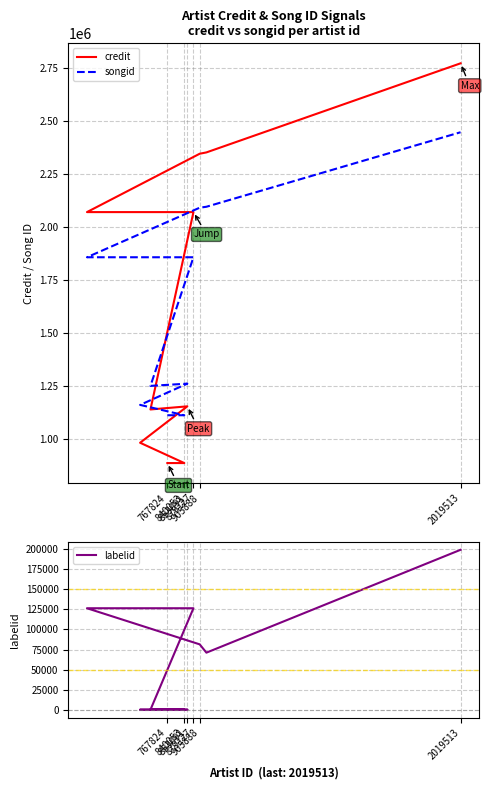

True or false: labelid has more than 2 interior local peaks.

False